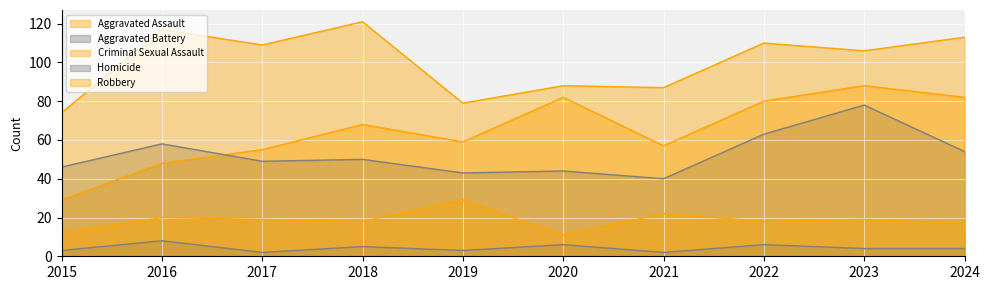

The Aggravated Battery series shows 44 at 2020. True or false?

True